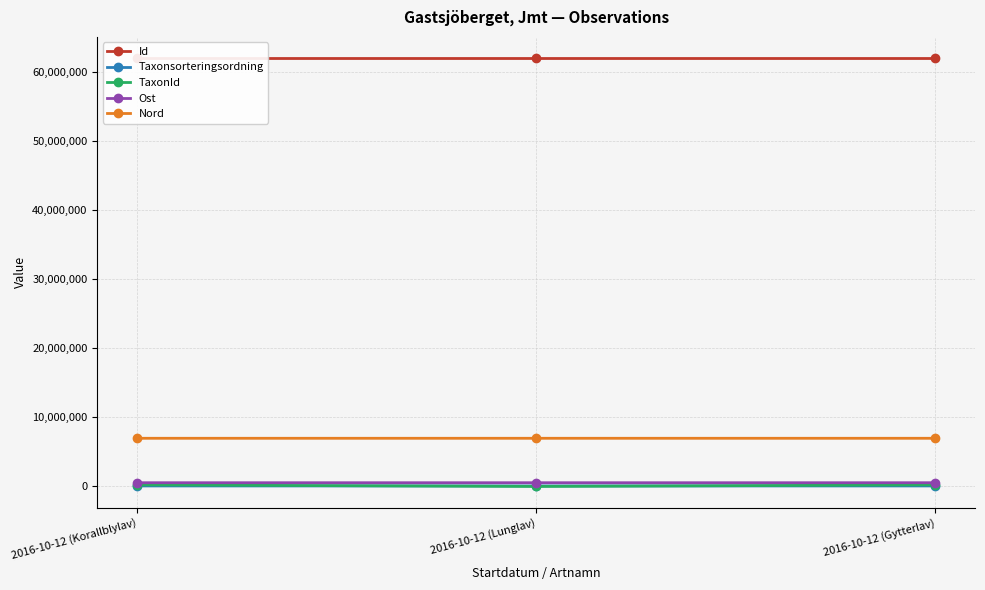

What are all the series names shown in the legend?

Id, Taxonsorteringsordning, TaxonId, Ost, Nord